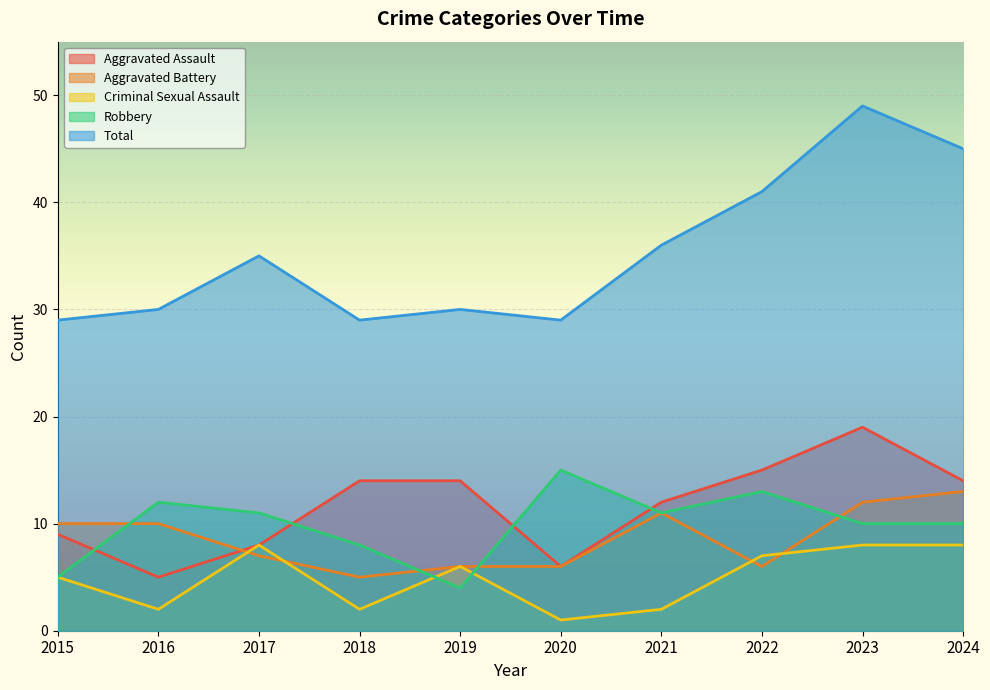

Is it true that Robbery equals 5 at 2015?

True